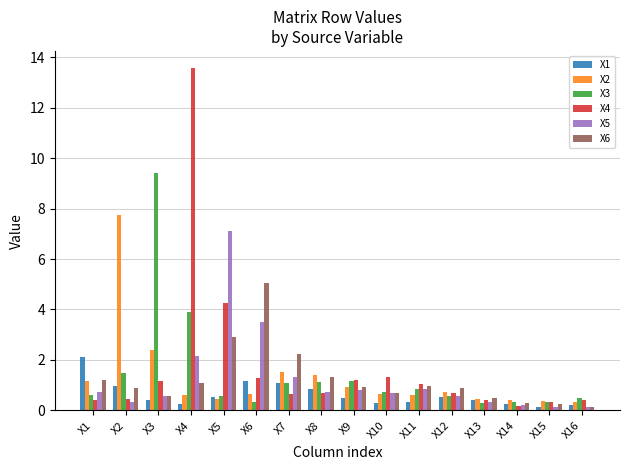

Which series has the widest spread of values?

X4